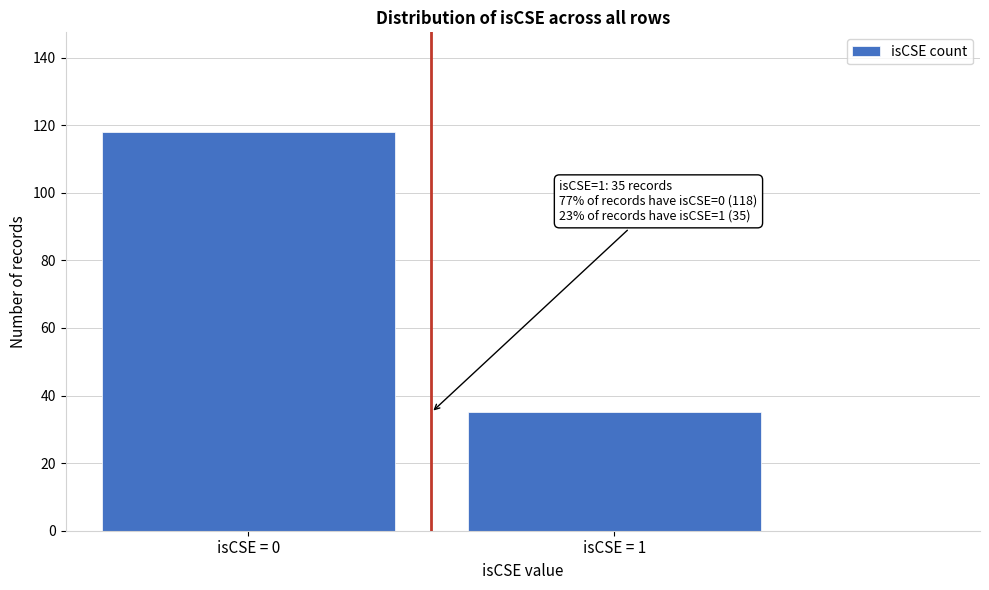

Reading right to left, extract all data points from this chart.

isCSE = 1=35	isCSE = 0=118